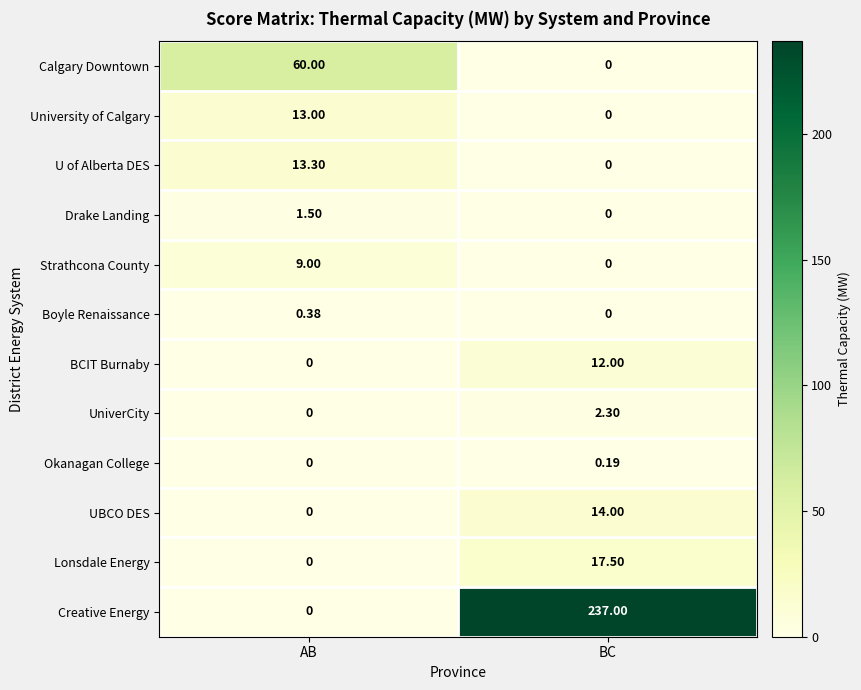

Rank the series by their maximum value, from highest to lowest.

Creative Energy, Calgary Downtown, Lonsdale Energy, UBCO DES, U of Alberta DES, University of Calgary, BCIT Burnaby, Strathcona County, UniverCity, Drake Landing, Boyle Renaissance, Okanagan College